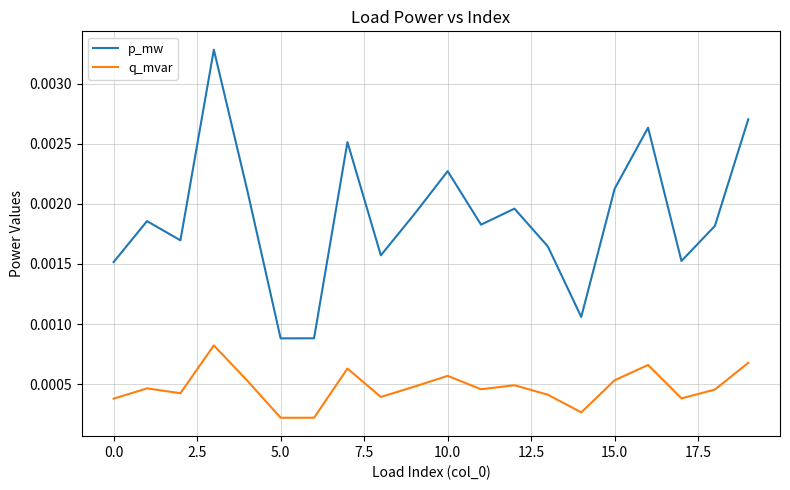

True or false: p_mw and q_mvar cross at least once.

False